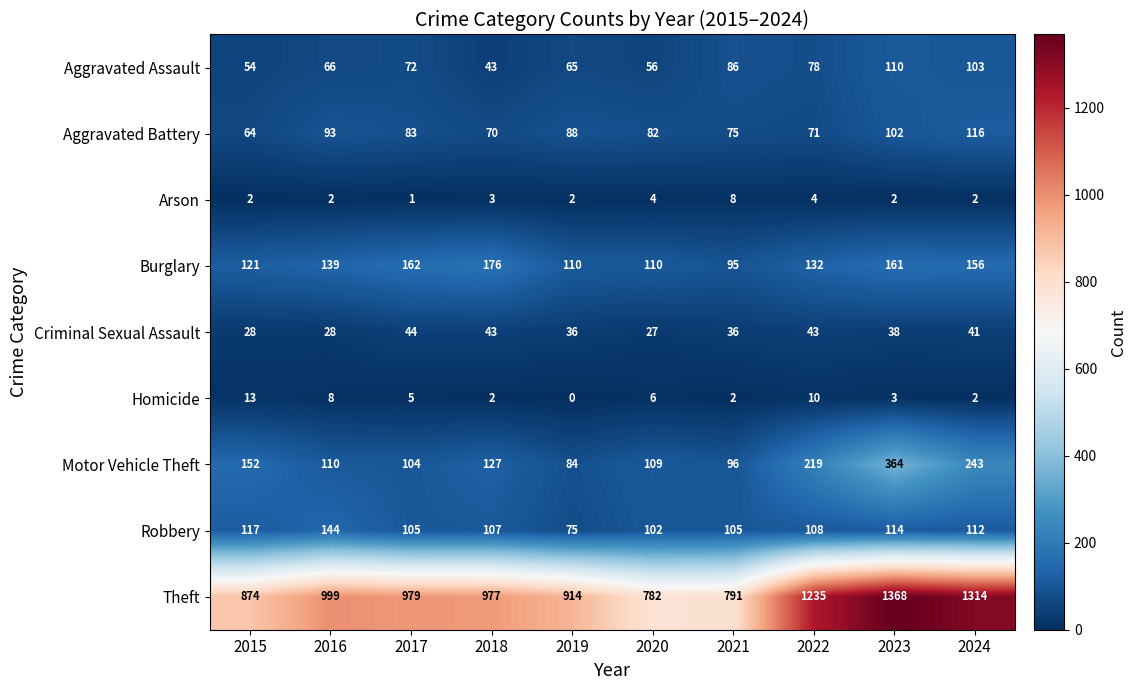

At how many categories does at least one series exceed 1109?

3